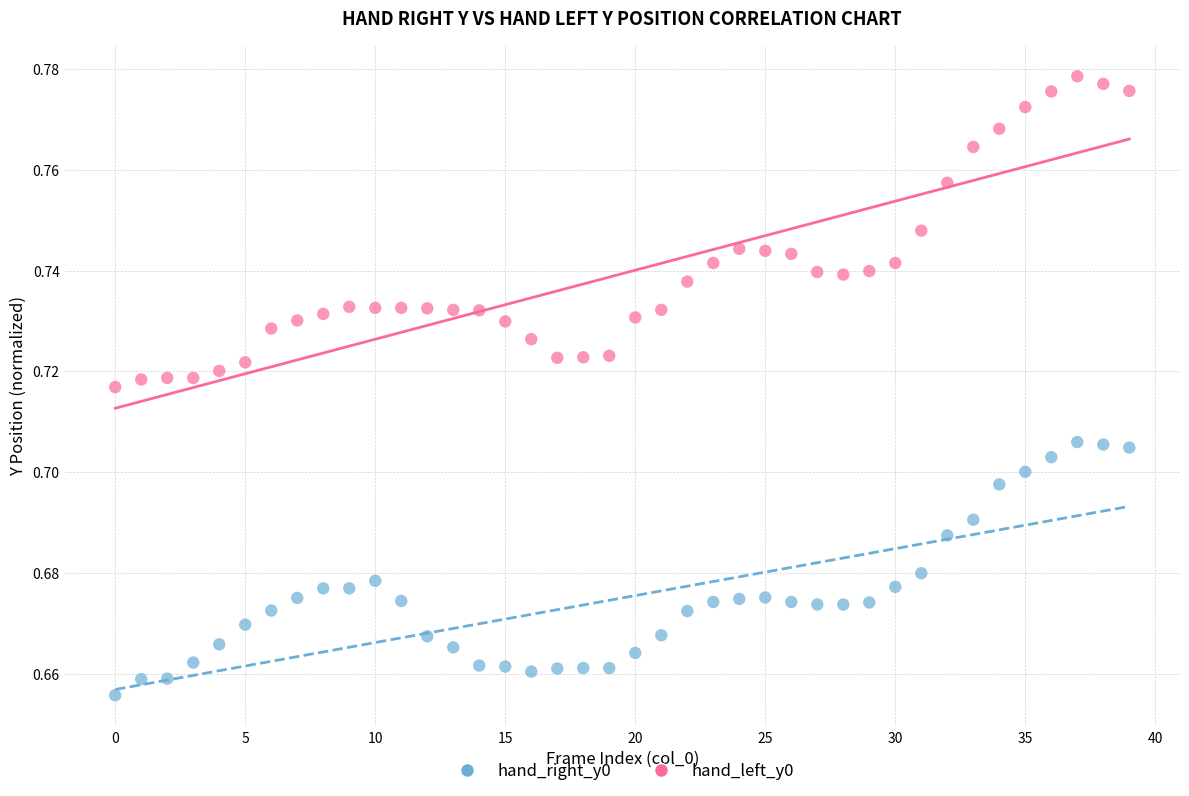

Which series reaches the minimum Y coordinate?

hand_right_y0